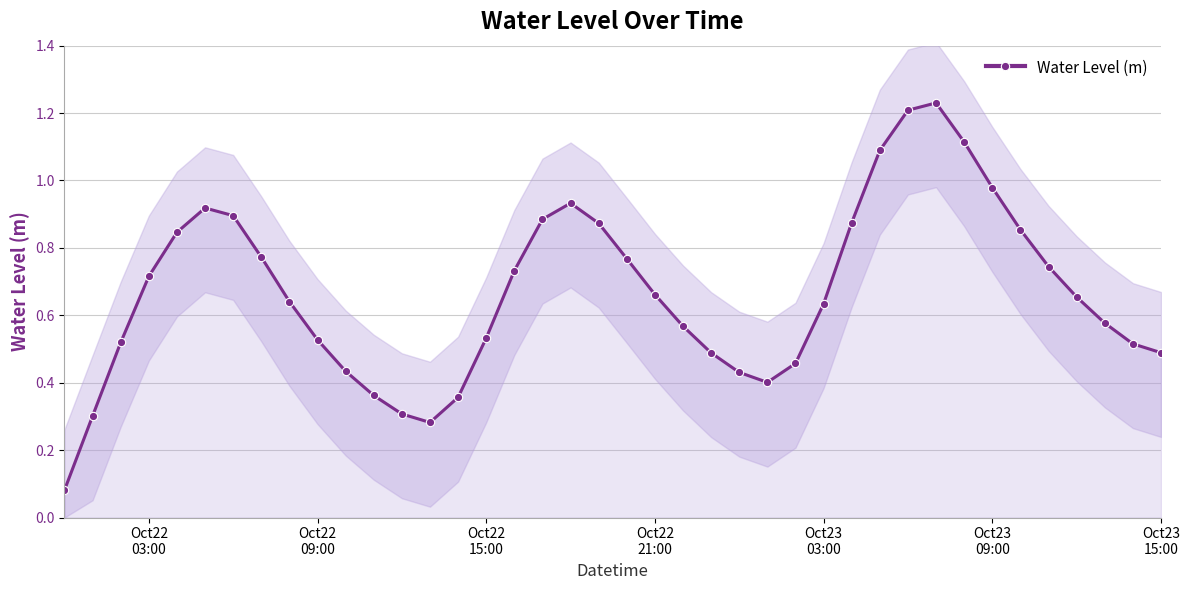

Reading right to left, transcribe all the data shown in this chart.

0.5	0.5	0.6	0.7	0.7	0.9	1.0	1.1	1.2	1.2	1.1	0.9	0.6	0.5	0.4	0.4	0.5	0.6	0.7	0.8	0.9	0.9	0.9	0.7	0.5	0.4	0.3	0.3	0.4	0.4	0.5	0.6	0.8	0.9	0.9	0.8	0.7	0.5	0.3	0.1